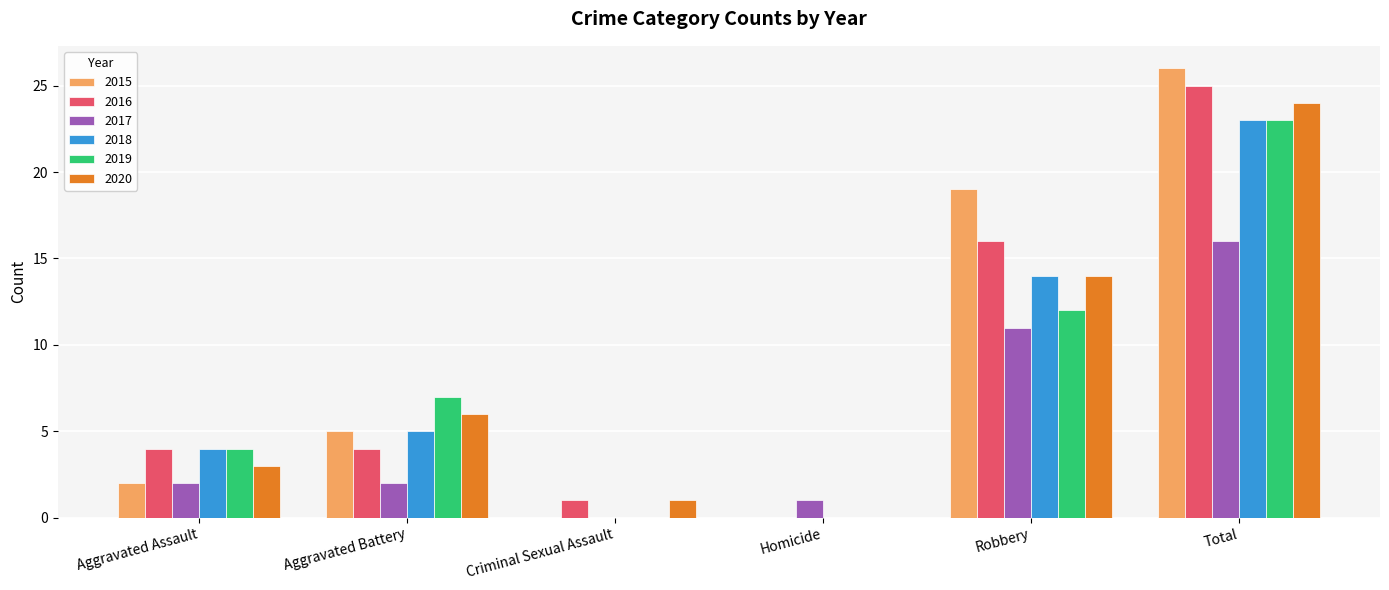

Which category has the highest value across all series?

Total